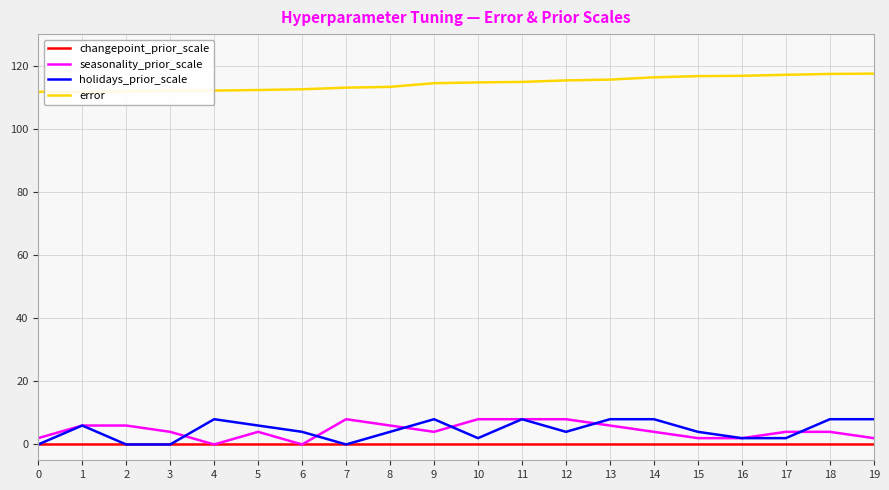

What is the average value of the error series?

114.4